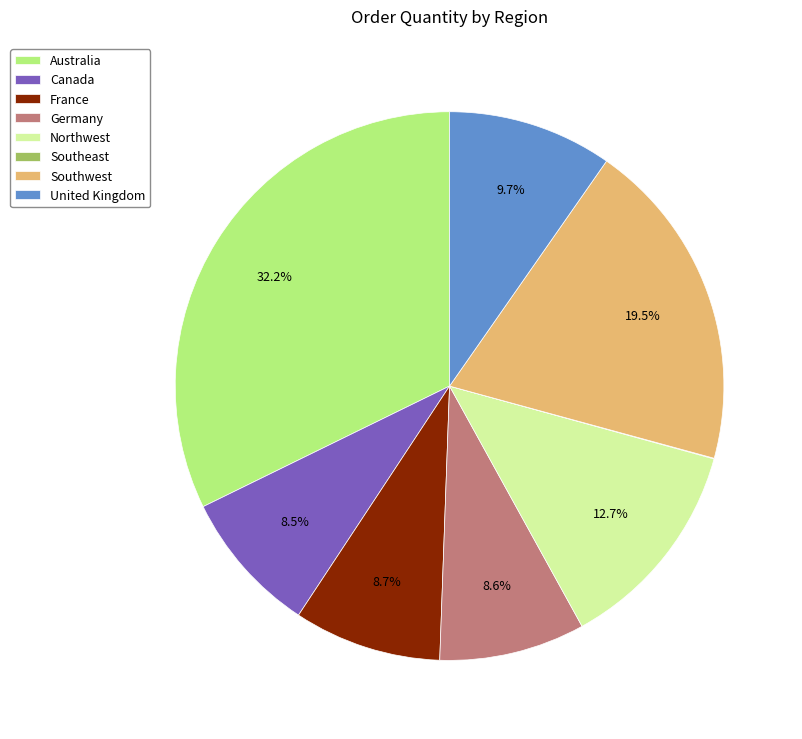

How much of the chart is everything except United Kingdom?

90.3%